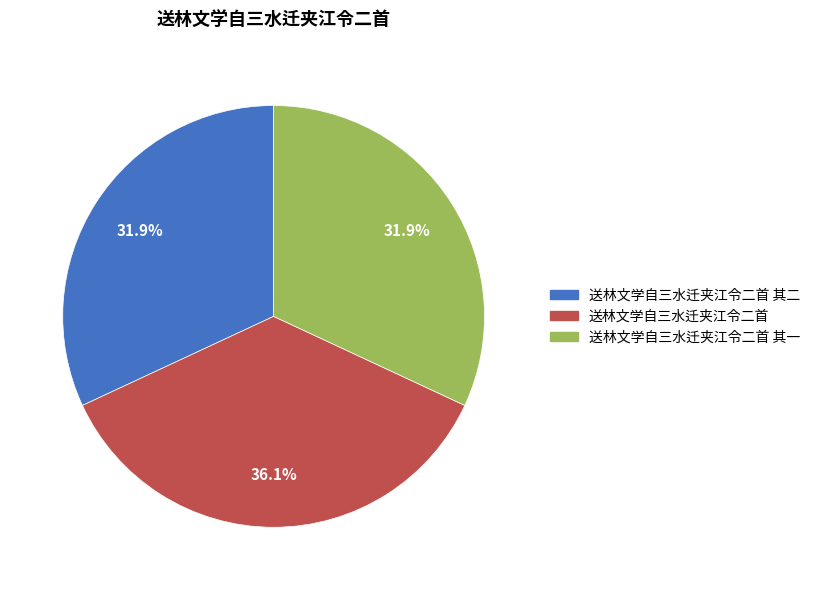

Which slice is the largest?

送林文学自三水迁夹江令二首